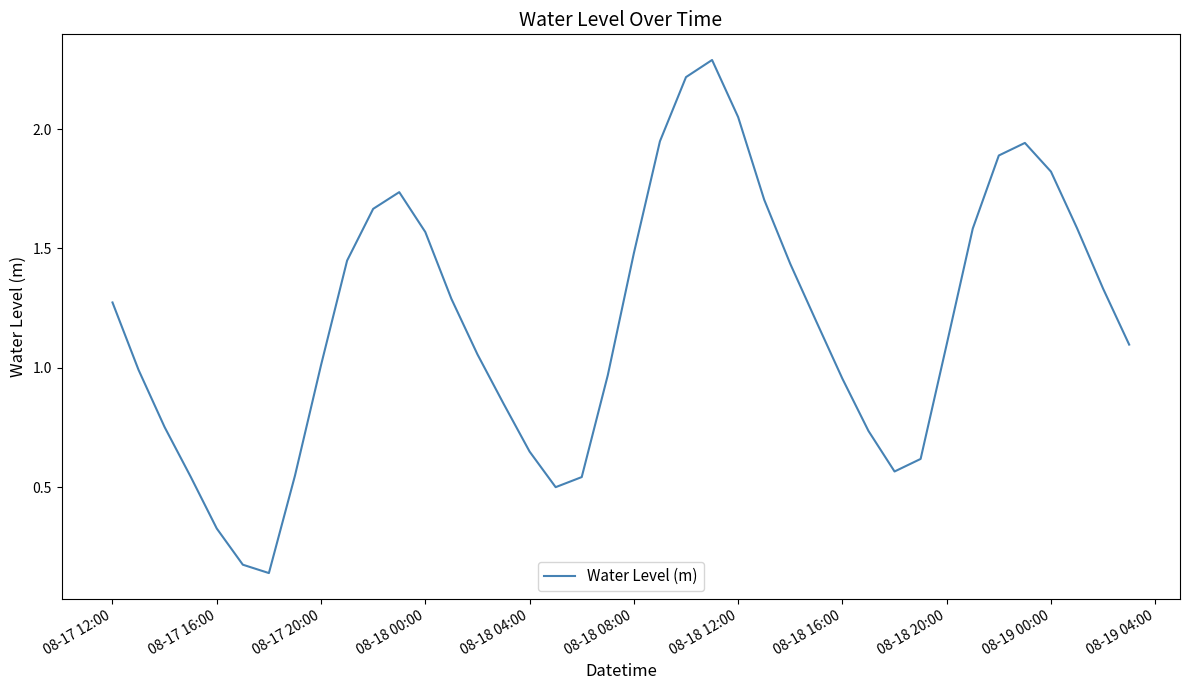

What is the sum of all values?

47.6